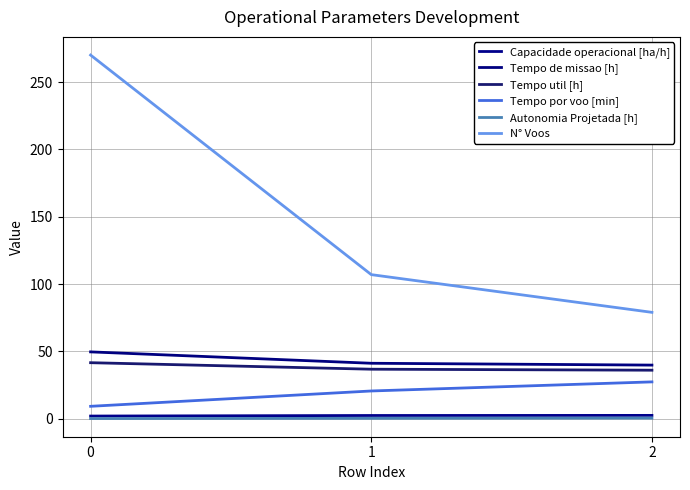

Is the value of Capacidade operacional [ha/h] at 0 greater than the value of N° Voos at 1?

No